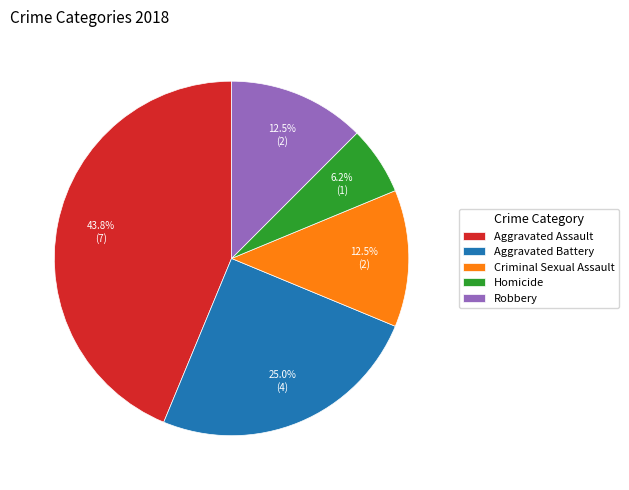

The Aggravated Battery slice represents 25% of the pie. True or false?

True